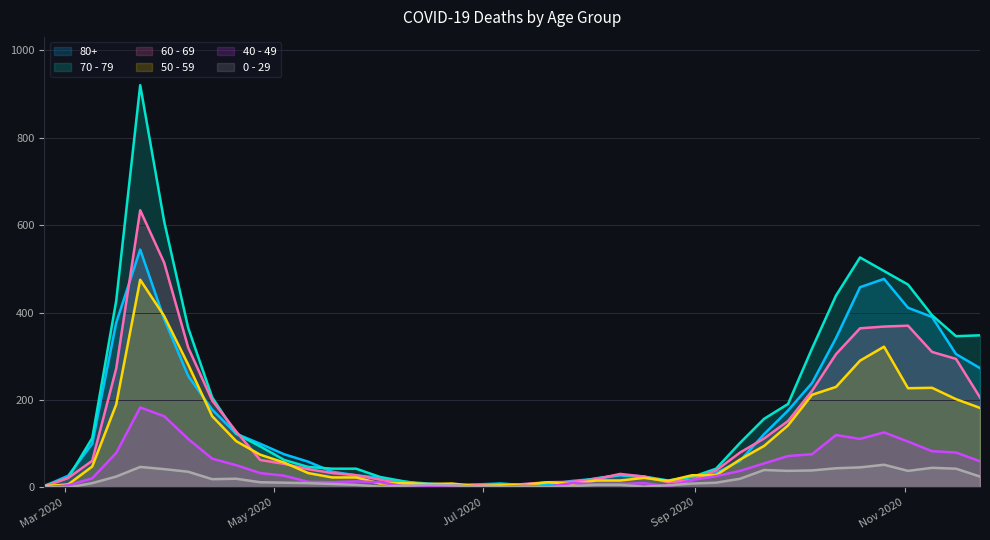

At which category is the sum across all series the highest?

2020-03-23